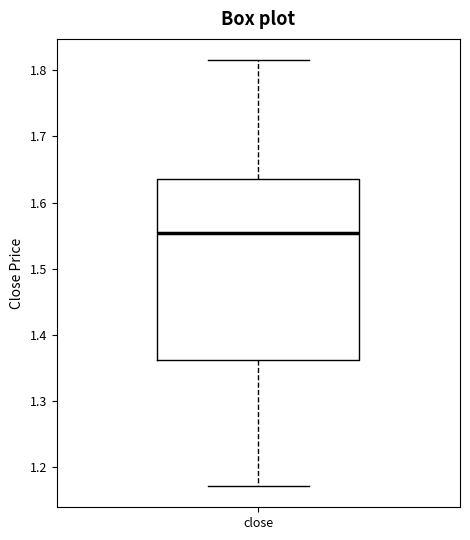

Transcribe this box plot: give where the median line is, the range the box spans, and where the two whiskers end, as read against the y-axis. The values are not printed on the chart, so give them approximately, as read against the axis.

median 1.55, box 1.36 to 1.64, whiskers 1.17 to 1.82